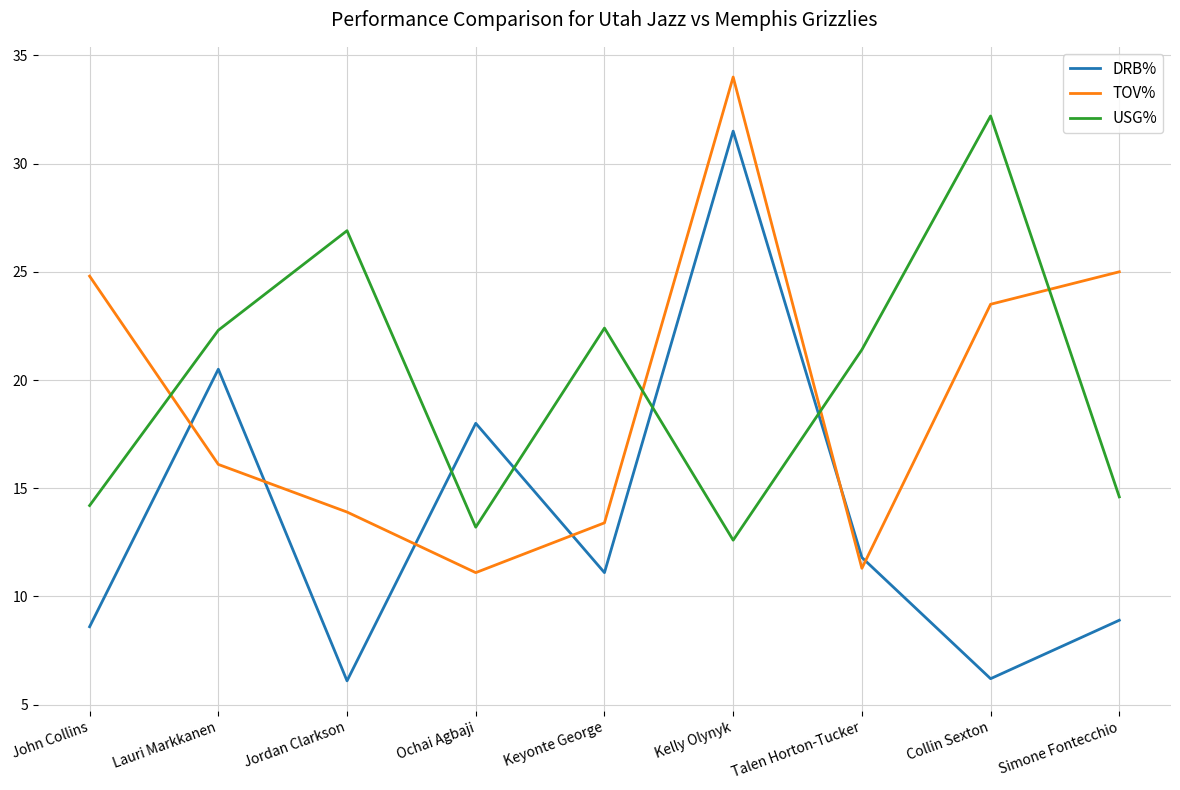

Between Lauri Markkanen and Simone Fontecchio, which series saw the biggest shift?

DRB%